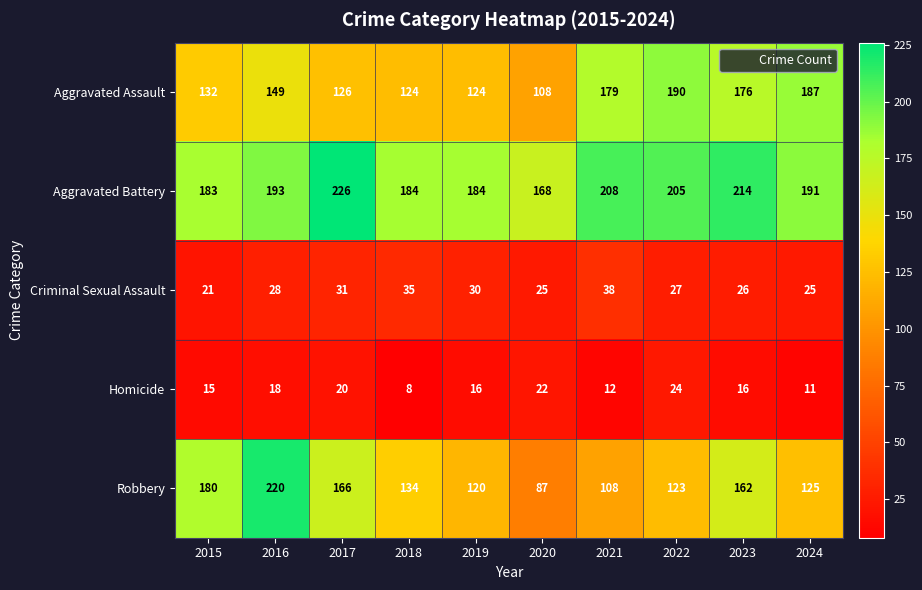

The value of Aggravated Assault at 2018 is 74. True or false?

False